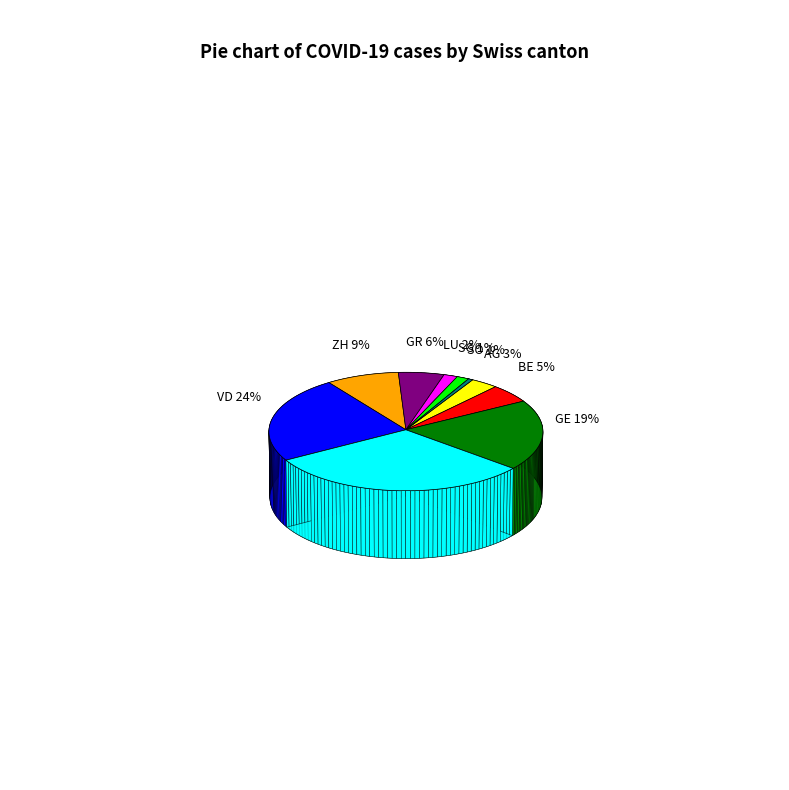

Approximately how many times larger is the value at GE compared to SG?

13.0